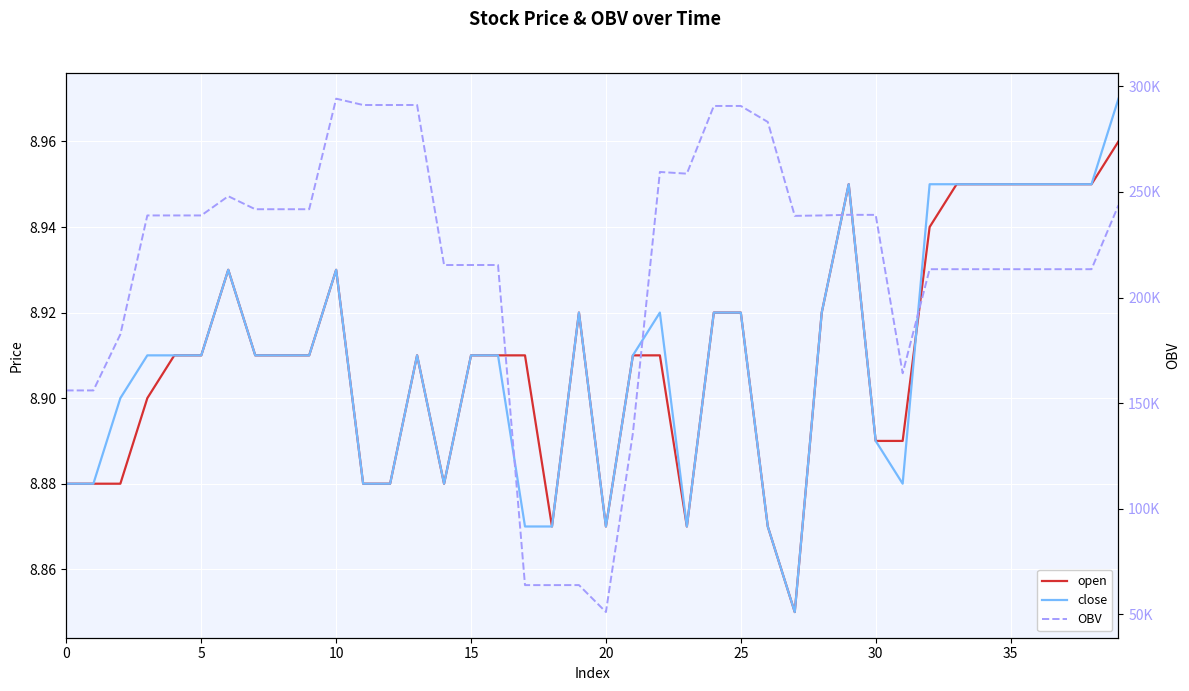

How many lines are shown in the chart?

3